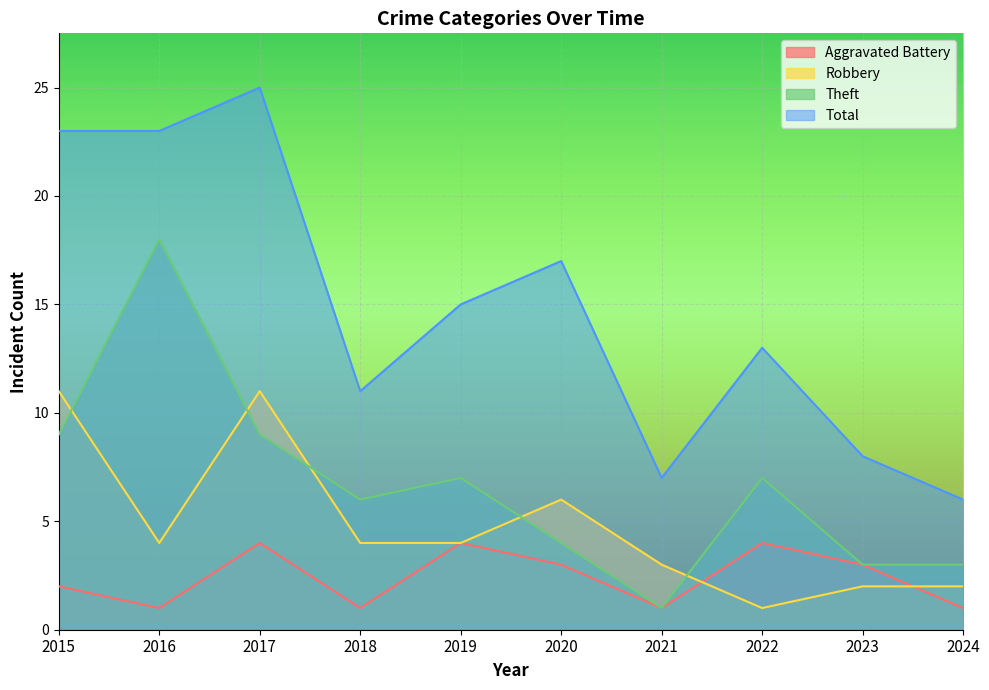

What is the value of the Robbery point at the 9th from the left?

2